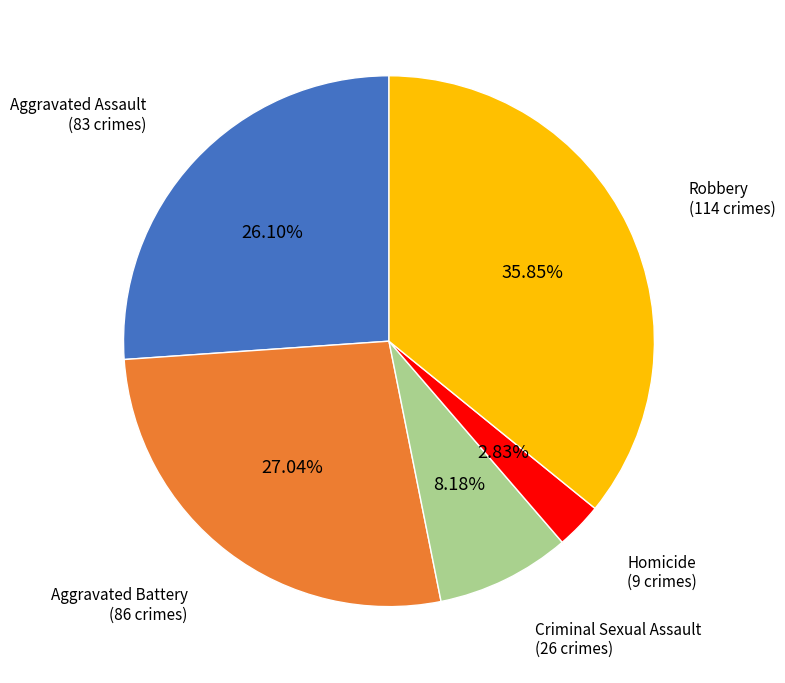

To the nearest percent, what is the average slice percentage?

20%